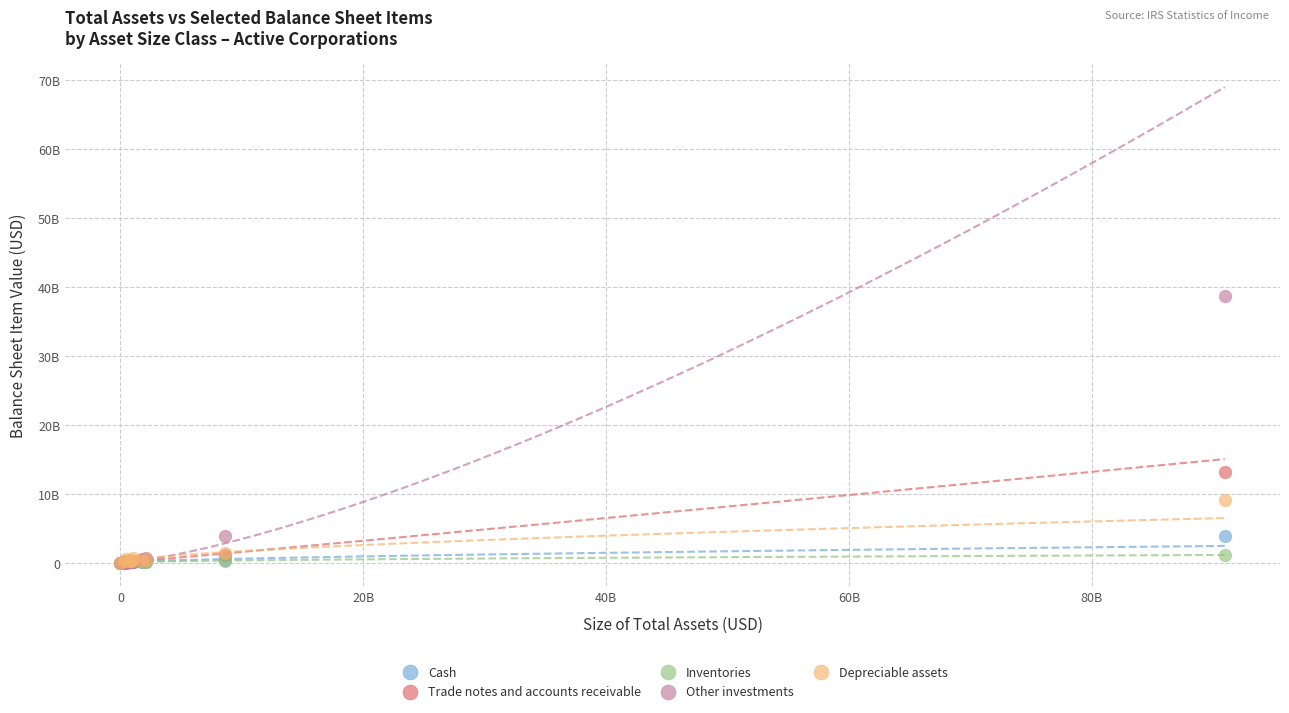

Which series has the widest spread of Y values?

Other investments